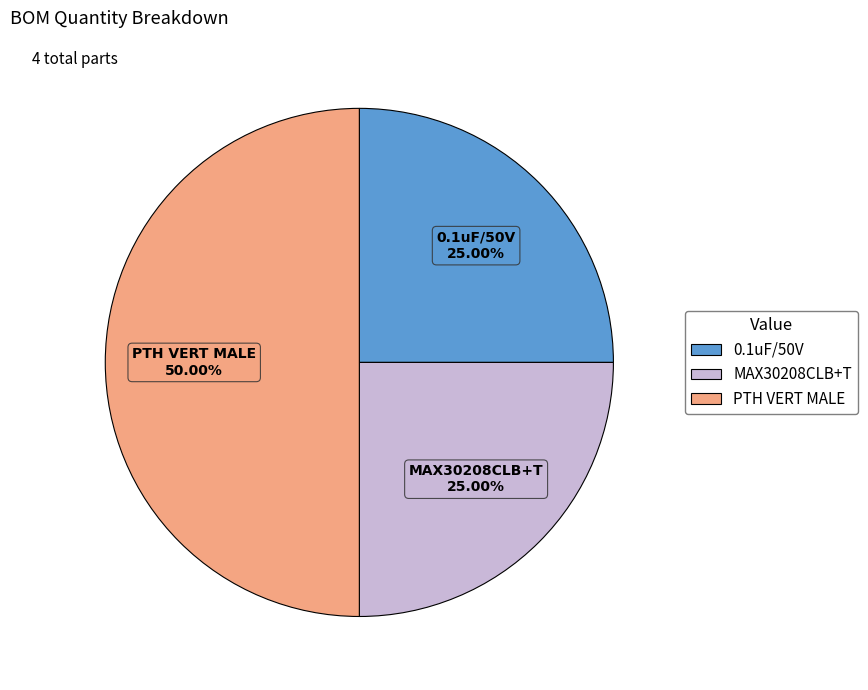

Is it true that MAX30208CLB+T is 25% of the pie?

True